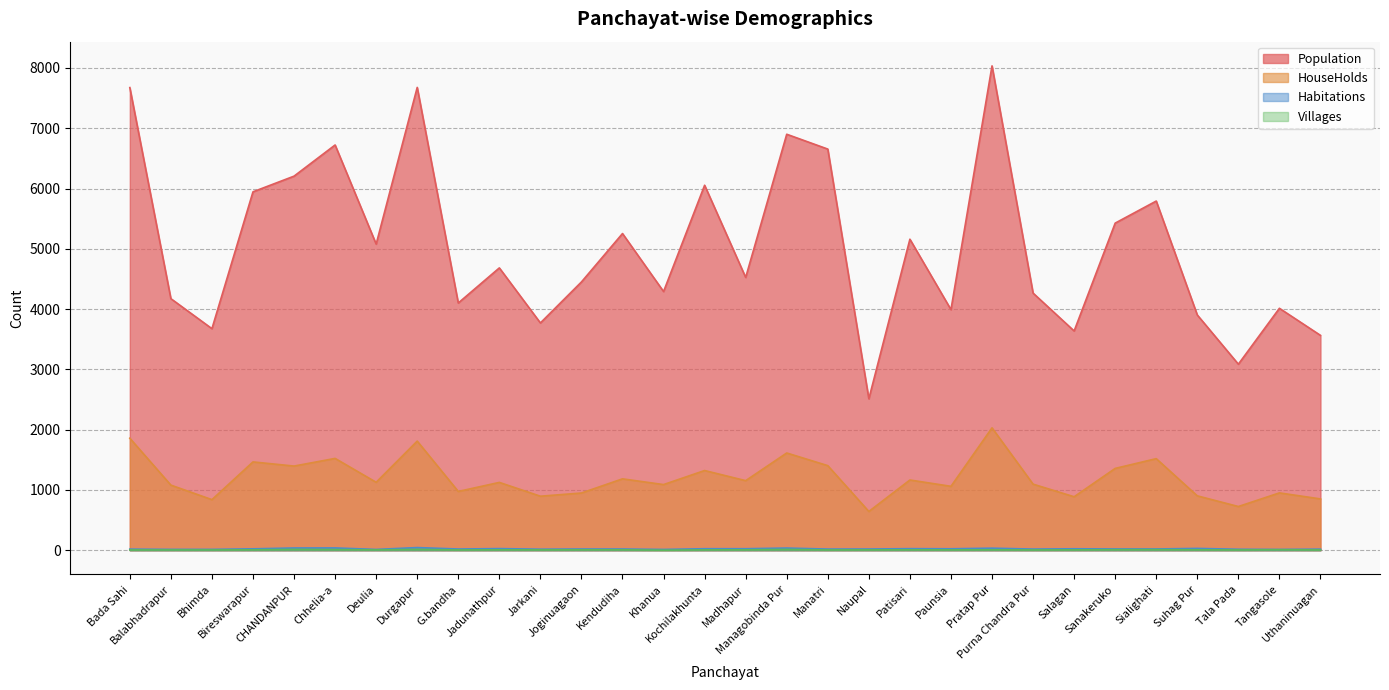

Which series has the largest range (max minus min)?

Population